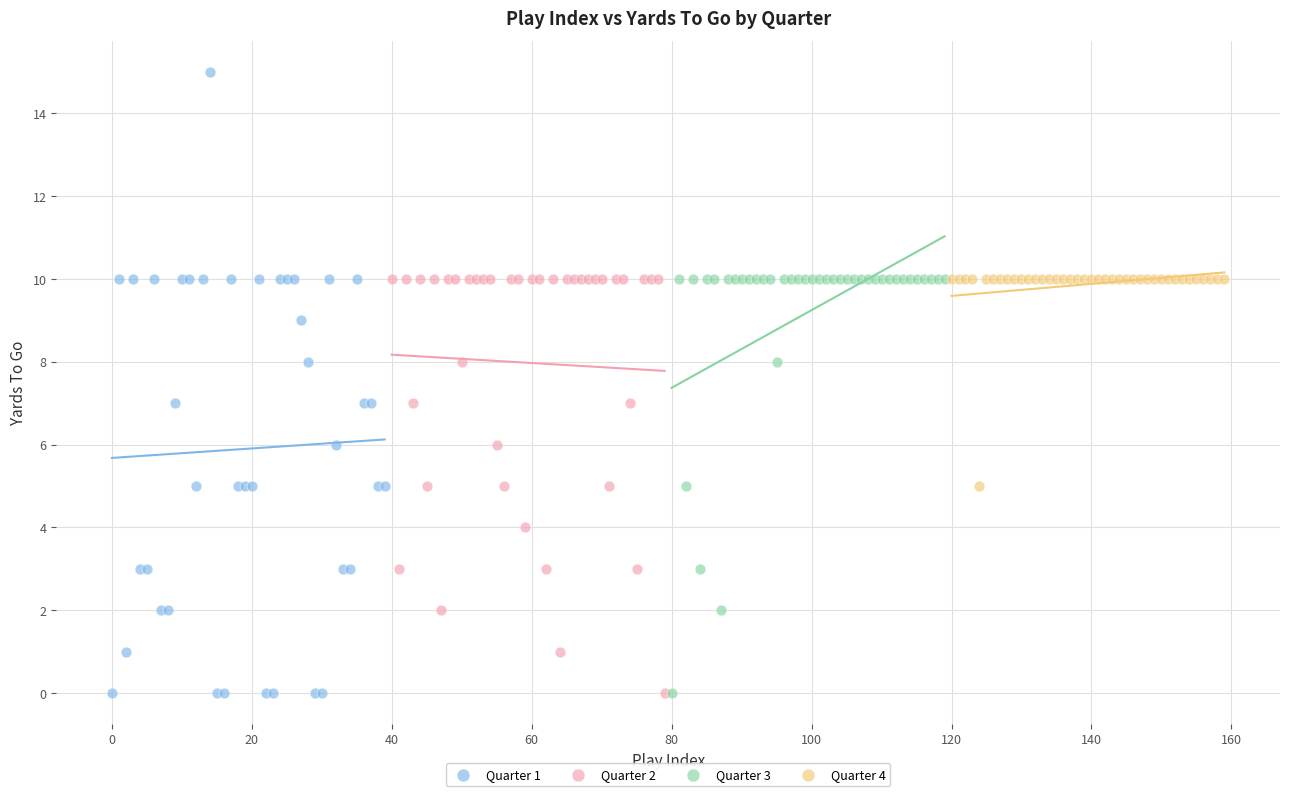

Which series has the widest spread of Y values?

Quarter 1